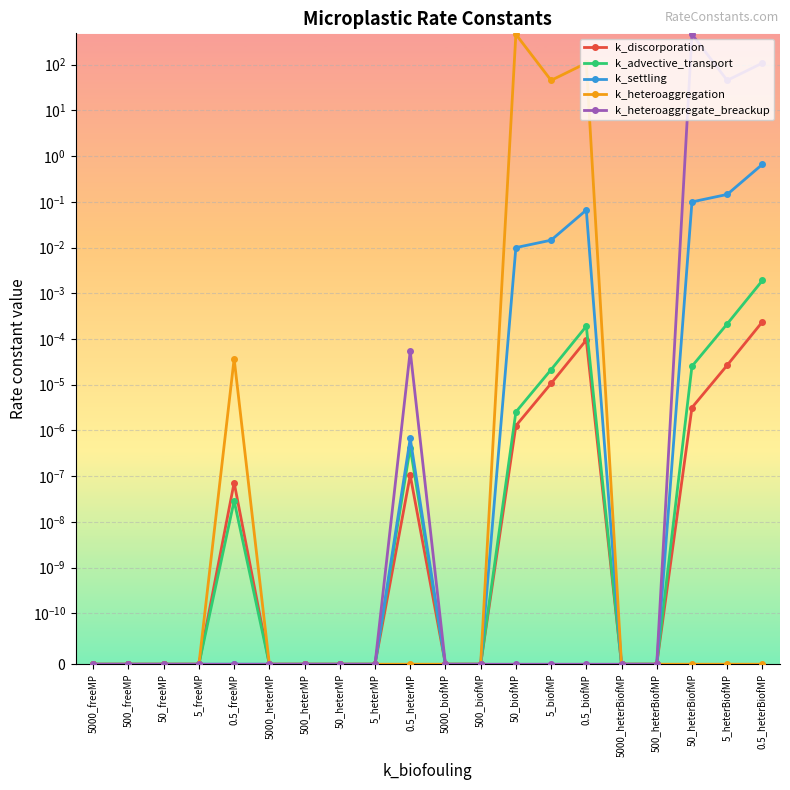

Which category has the highest value in the k_advective_transport series?

0.5_heterBiofMP